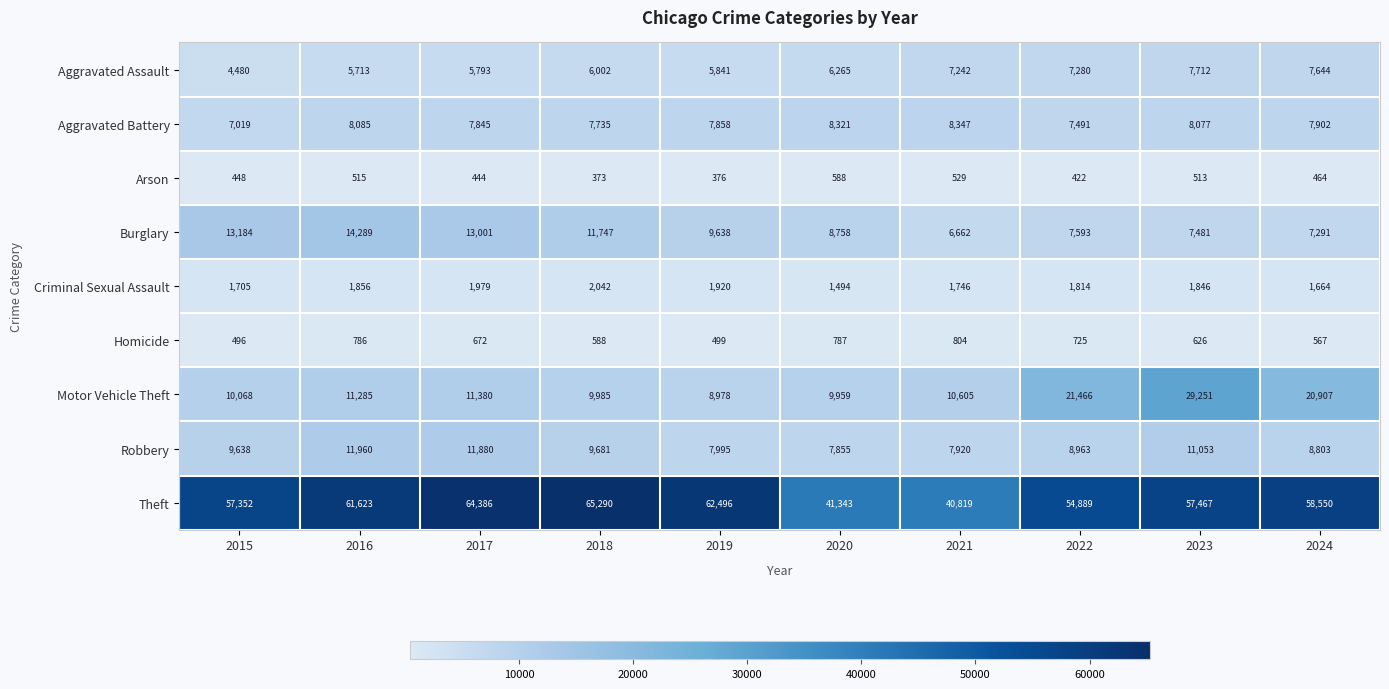

Where does the Homicide series first go above 672?

2016